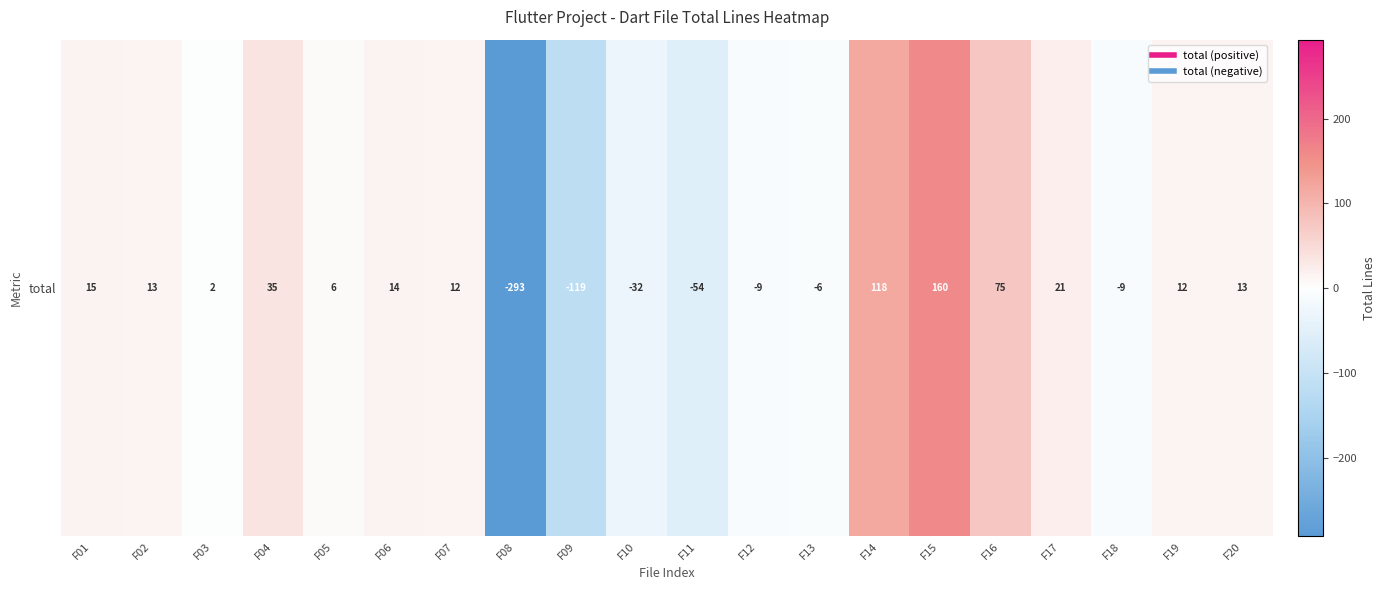

Read the value at F19.

12